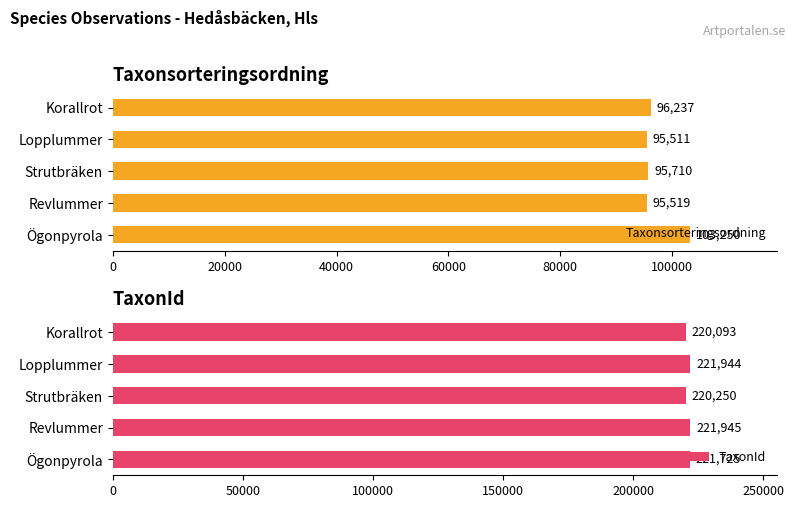

What is the difference between the maximum and minimum values in the Taxonsorteringsordning series?

7739